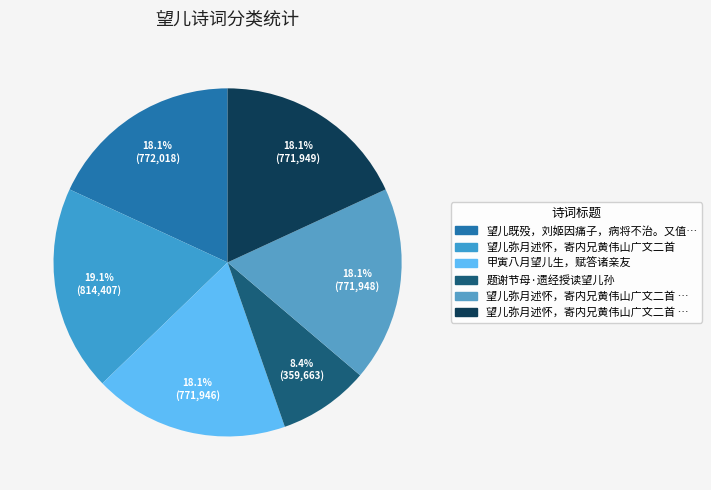

Which category has the smallest portion of the pie?

题谢节母·遗经授读望儿孙